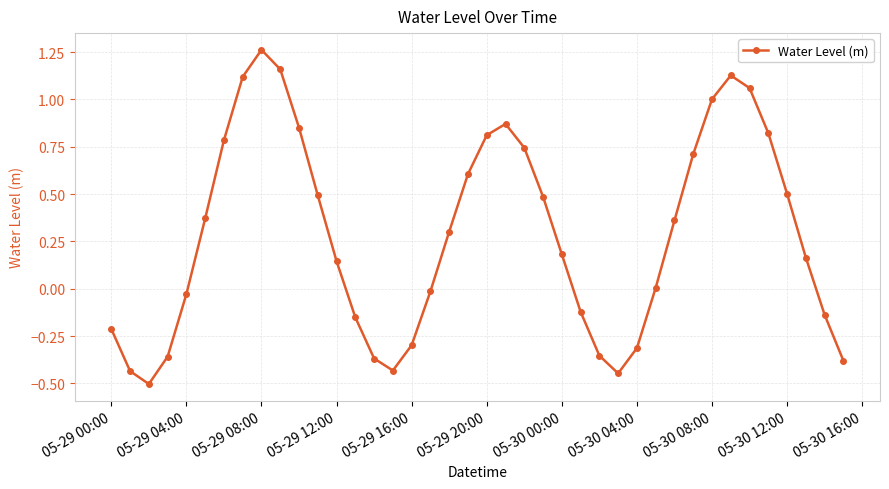

What is the minimum value shown in the chart?

-0.5